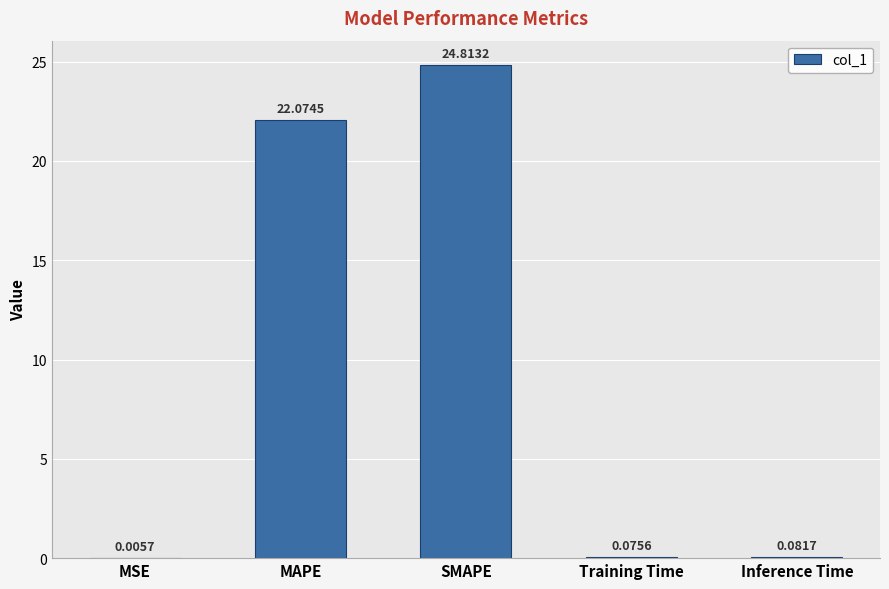

What is the average value?

9.4